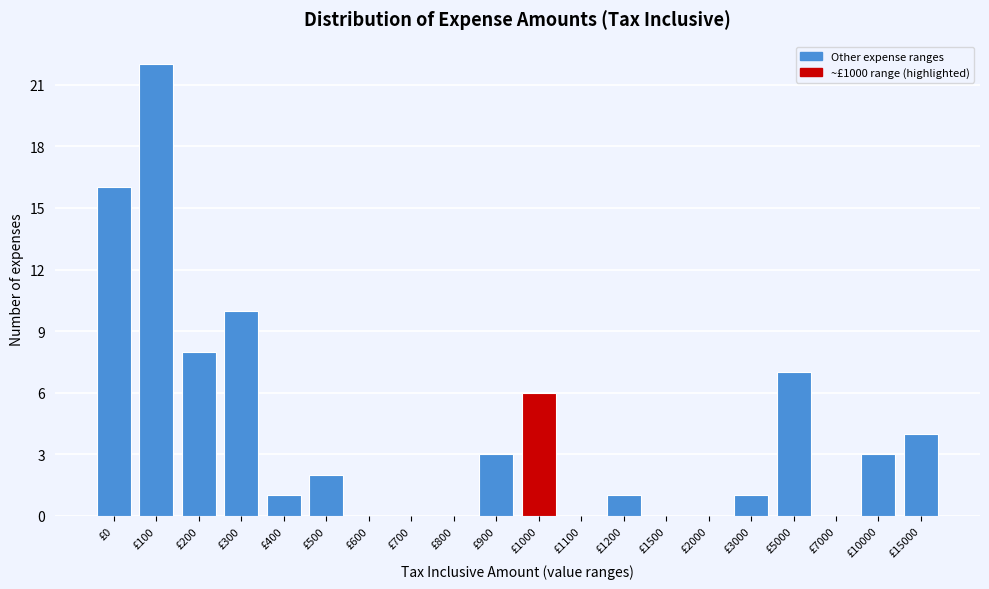

Reading left to right, transcribe all the data shown in this chart.

£0=16	£100=22	£200=8	£300=10	£400=1	£500=2	£600=0	£700=0	£800=0	£900=3	£1000=6	£1100=0	£1200=1	£1500=0	£2000=0	£3000=1	£5000=7	£7000=0	£10000=3	£15000=4